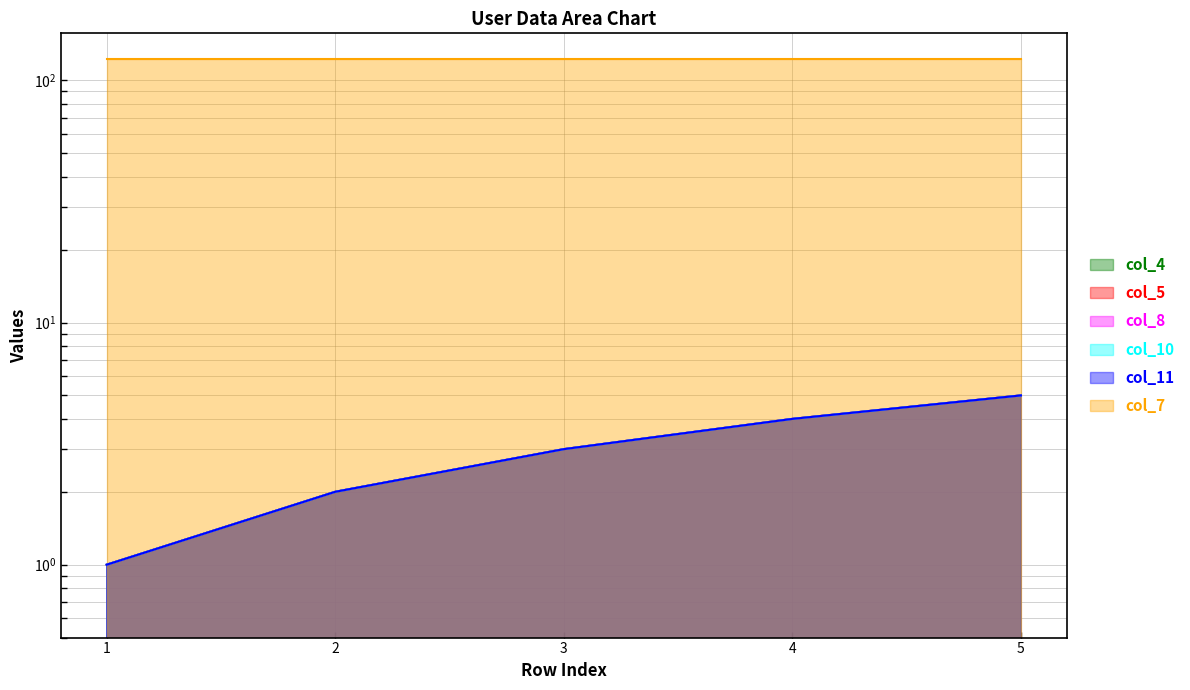

True or false: col_4 and col_5 cross at least once.

False